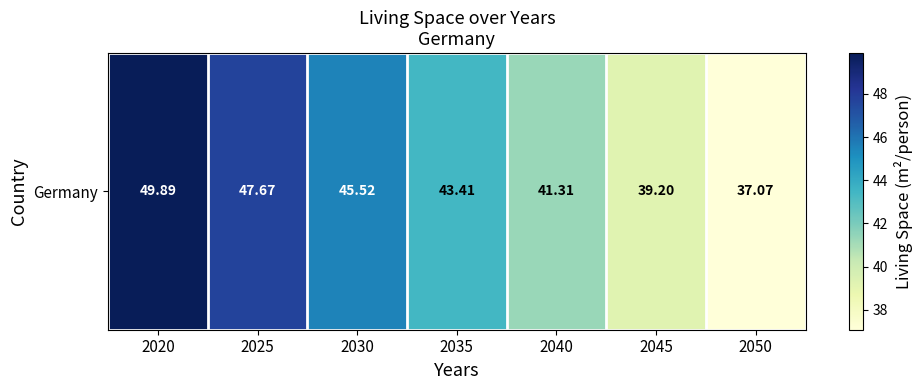

What is the maximum value shown in the chart?

49.9